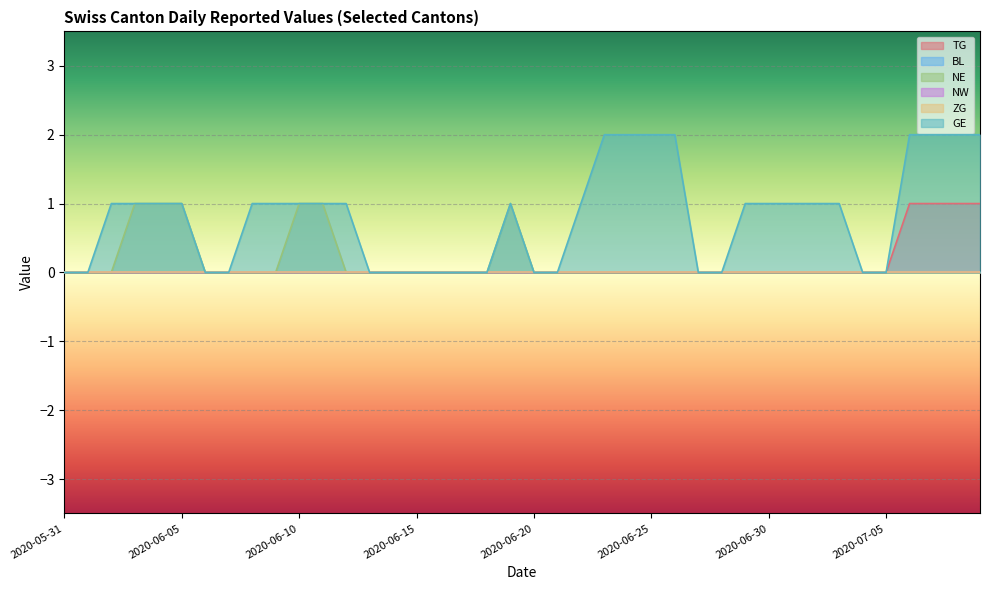

Reading left to right, what are all the values shown in this chart?

TG: 2020-05-31=0	2020-06-01=0	2020-06-02=0	2020-06-03=0	2020-06-04=0	2020-06-05=0	2020-06-06=0	2020-06-07=0	2020-06-08=0	2020-06-09=0	2020-06-10=0	2020-06-11=0	2020-06-12=0	2020-06-13=0	2020-06-14=0	2020-06-15=0	2020-06-16=0	2020-06-17=0	2020-06-18=0	2020-06-19=0	2020-06-20=0	2020-06-21=0	2020-06-22=0	2020-06-23=0	2020-06-24=0	2020-06-25=0	2020-06-26=0	2020-06-27=0	2020-06-28=0	2020-06-29=0	2020-06-30=0	2020-07-01=0	2020-07-02=0	2020-07-03=0	2020-07-04=0	2020-07-05=0	2020-07-06=1	2020-07-07=1	2020-07-08=1	2020-07-09=1
NE: 2020-05-31=0	2020-06-01=0	2020-06-02=0	2020-06-03=1	2020-06-04=1	2020-06-05=1	2020-06-06=0	2020-06-07=0	2020-06-08=0	2020-06-09=0	2020-06-10=1	2020-06-11=1	2020-06-12=0	2020-06-13=0	2020-06-14=0	2020-06-15=0	2020-06-16=0	2020-06-17=0	2020-06-18=0	2020-06-19=1	2020-06-20=0	2020-06-21=0	2020-06-22=0	2020-06-23=0	2020-06-24=0	2020-06-25=0	2020-06-26=0	2020-06-27=0	2020-06-28=0	2020-06-29=0	2020-06-30=0	2020-07-01=0	2020-07-02=0	2020-07-03=0	2020-07-04=0	2020-07-05=0	2020-07-06=0	2020-07-07=0	2020-07-08=0	2020-07-09=0
GE: 2020-05-31=0	2020-06-01=0	2020-06-02=1	2020-06-03=1	2020-06-04=1	2020-06-05=1	2020-06-06=0	2020-06-07=0	2020-06-08=1	2020-06-09=1	2020-06-10=1	2020-06-11=1	2020-06-12=1	2020-06-13=0	2020-06-14=0	2020-06-15=0	2020-06-16=0	2020-06-17=0	2020-06-18=0	2020-06-19=1	2020-06-20=0	2020-06-21=0	2020-06-22=1	2020-06-23=2	2020-06-24=2	2020-06-25=2	2020-06-26=2	2020-06-27=0	2020-06-28=0	2020-06-29=1	2020-06-30=1	2020-07-01=1	2020-07-02=1	2020-07-03=1	2020-07-04=0	2020-07-05=0	2020-07-06=2	2020-07-07=2	2020-07-08=2	2020-07-09=2